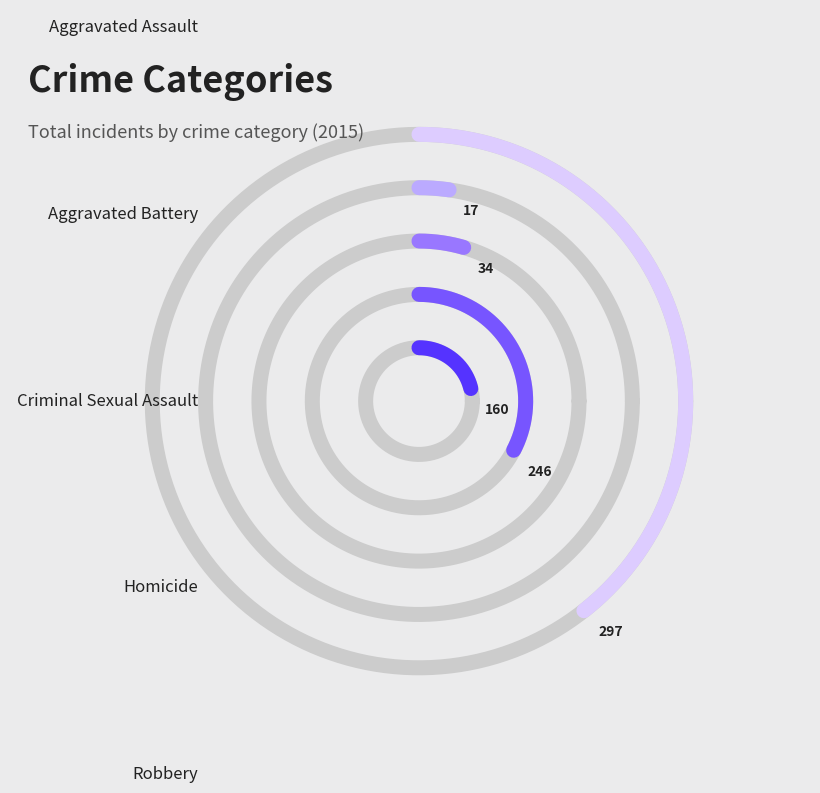

The Homicide slice represents 17% of the pie. True or false?

False